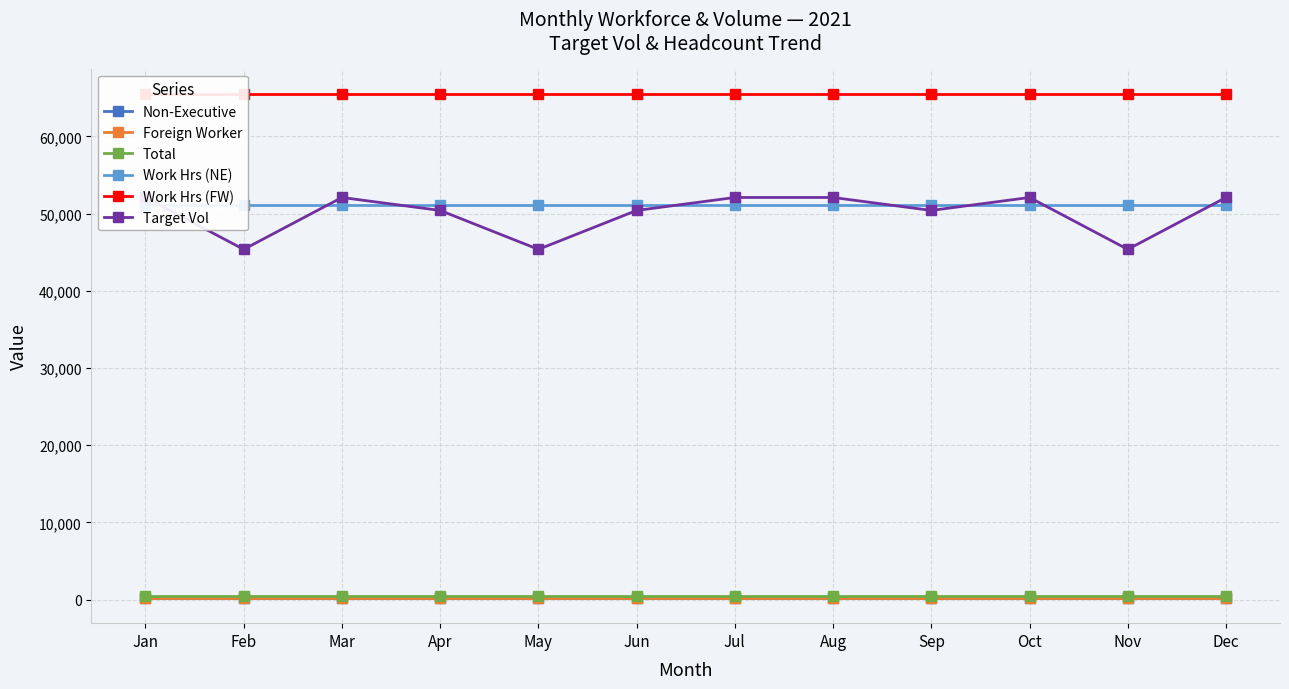

The value of Work Hrs (FW) at Mar is 37024.7. True or false?

False